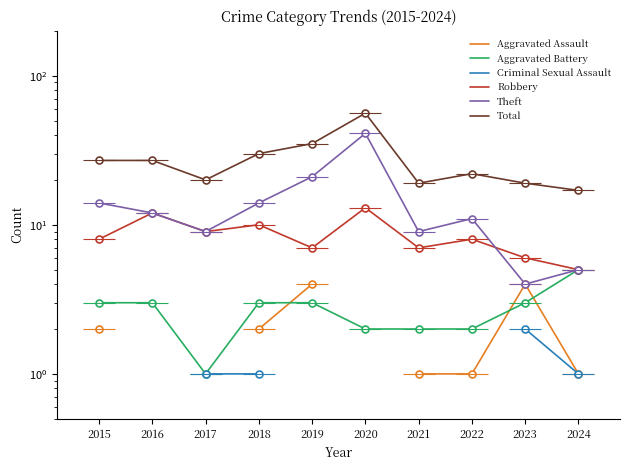

True or false: Aggravated Battery and Robbery cross at least once.

False